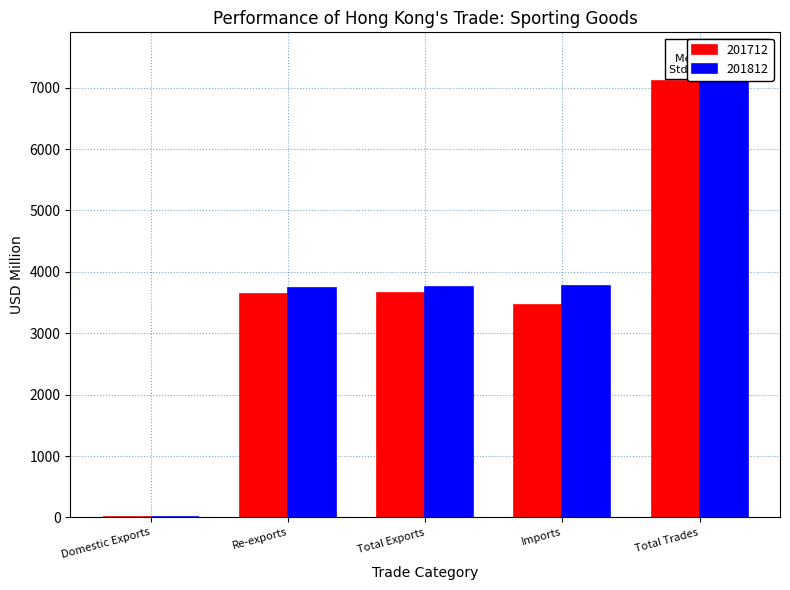

Between Total Exports and Imports, which series saw the biggest shift?

201712